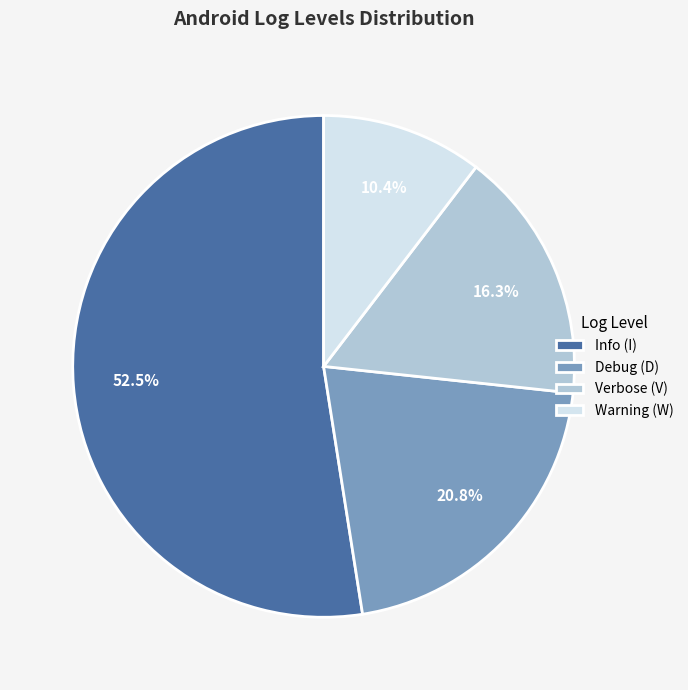

What is the largest slice in the pie chart?

Info (I)